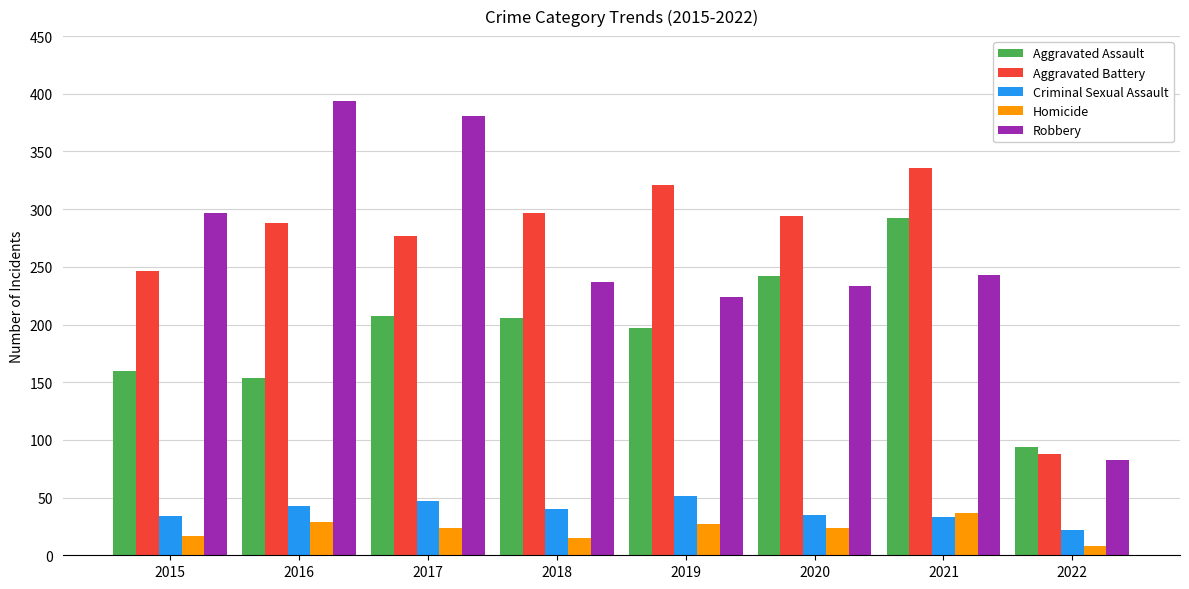

What is the value of the Aggravated Assault bar at the 7th from the left?

292